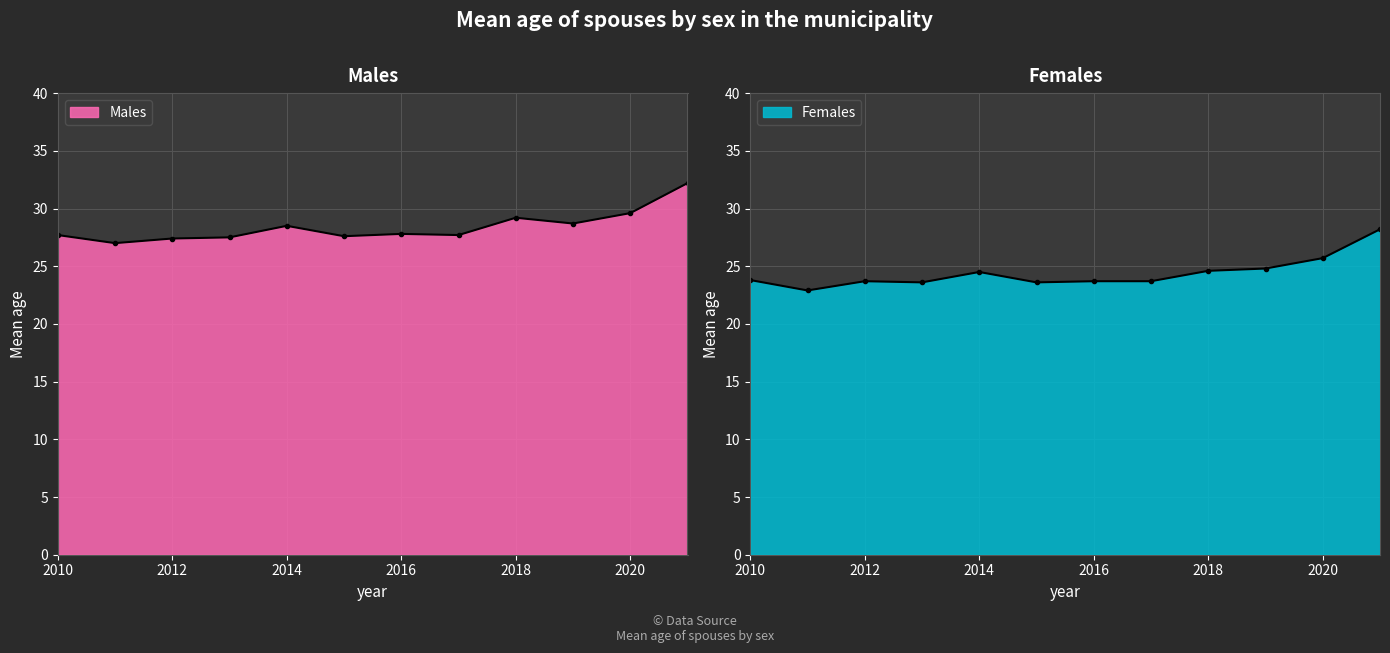

At 2021, list the series in order from smallest to largest.

Females, Males